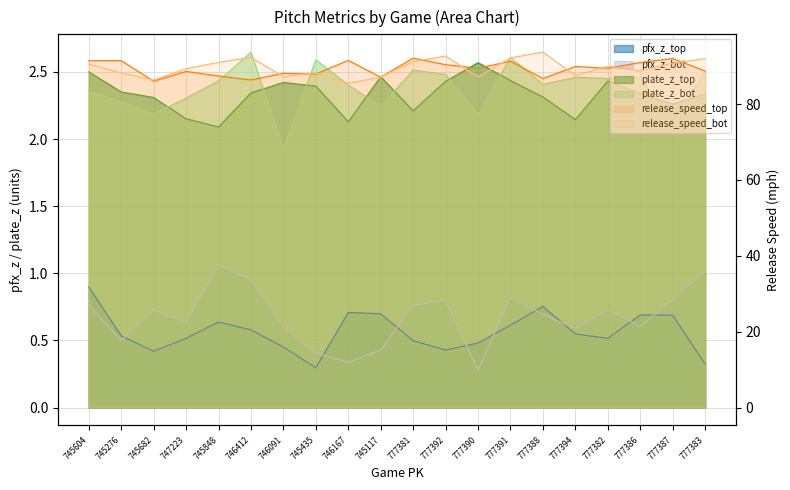

Where is the first local maximum for release_speed_top (line)?

745276